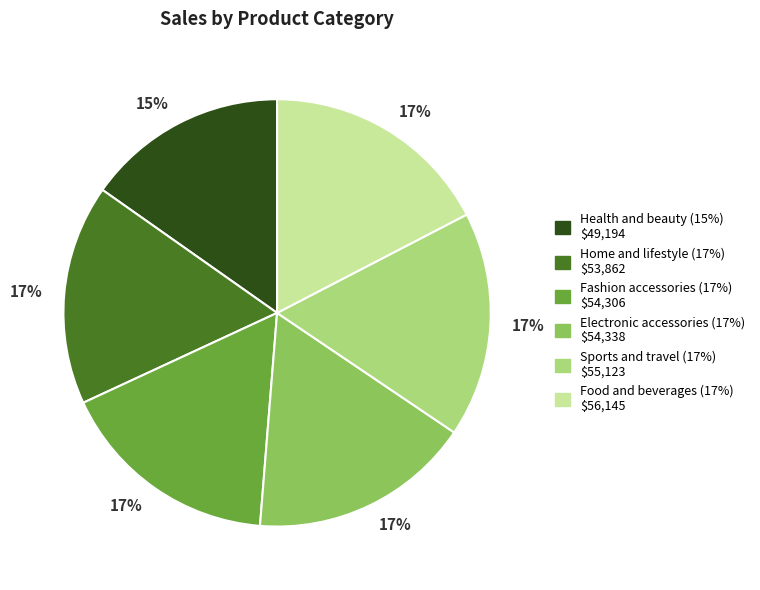

Is the sum of Sports and travel and Food and beverages greater than half?

No